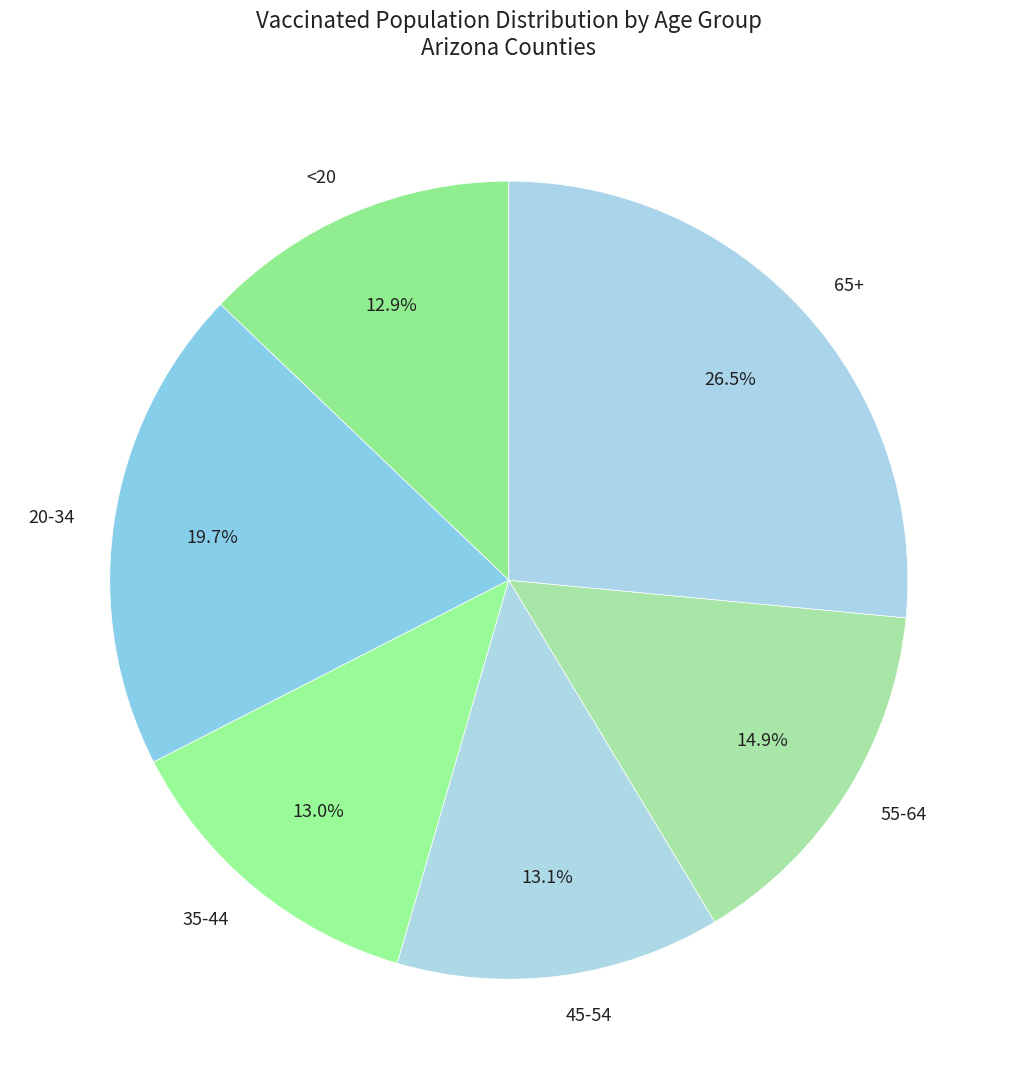

What is the ratio of the value at 55-64 to the value at 45-54?

1.1